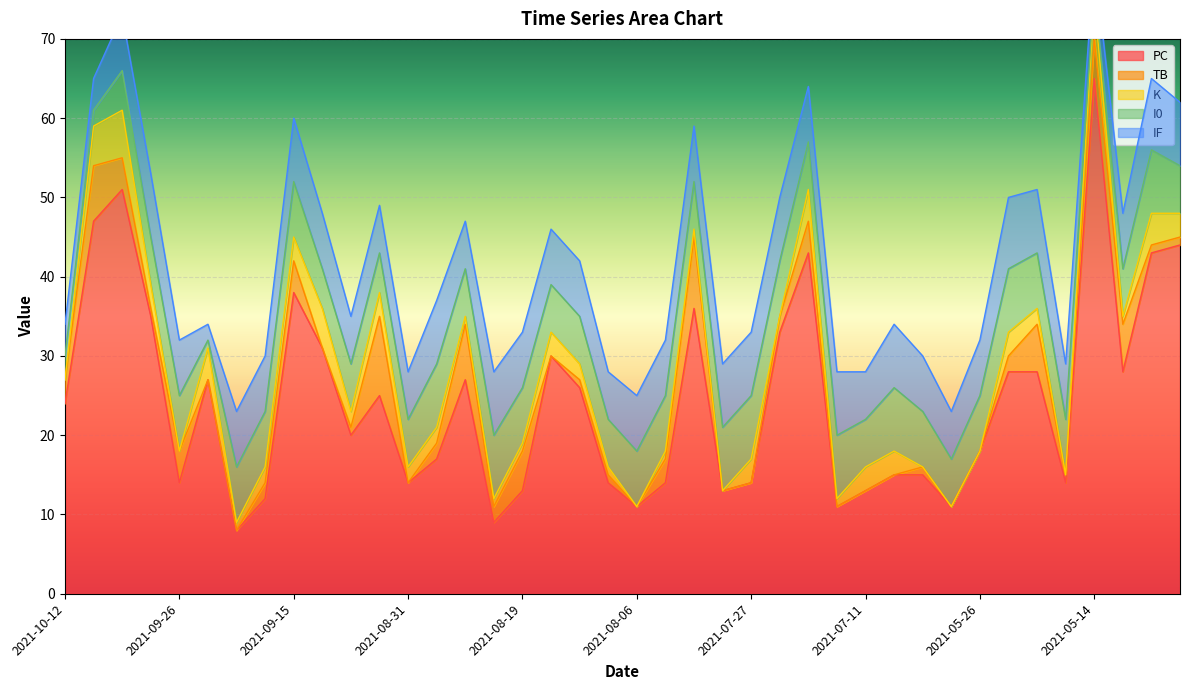

The value of PC at 2021-10-12 is 24. True or false?

True